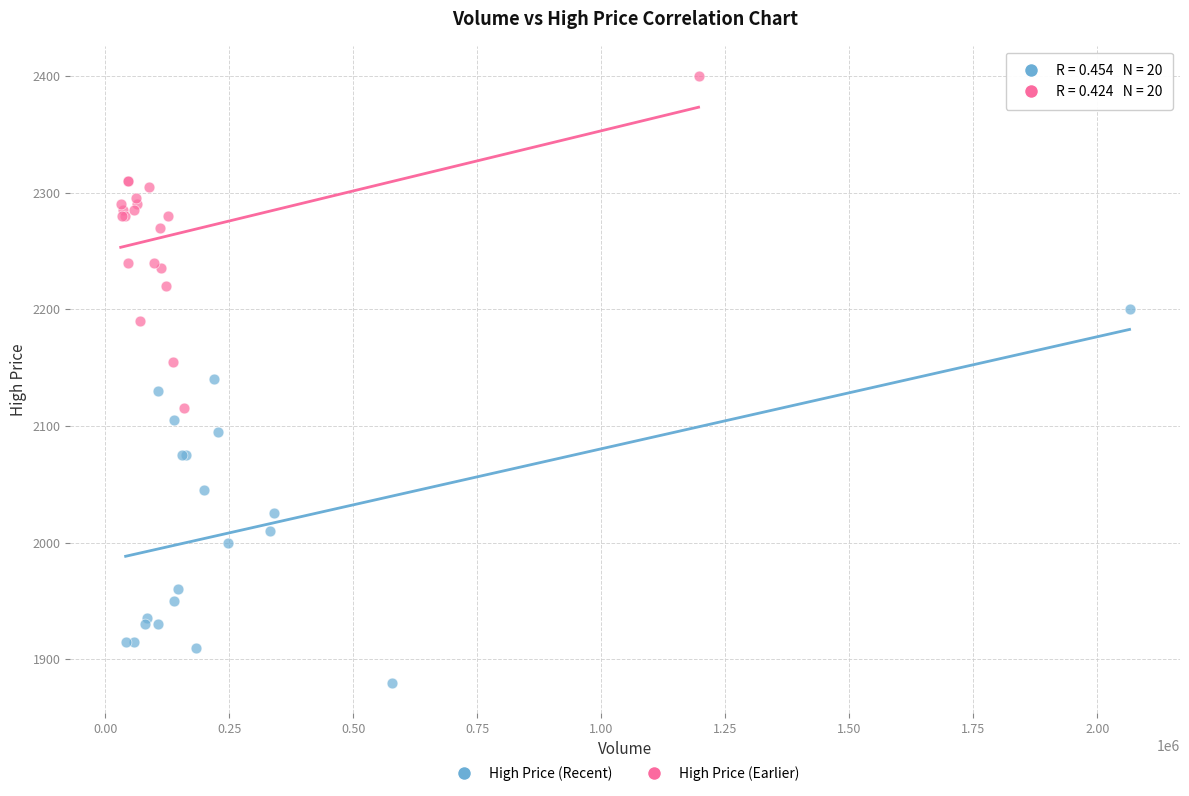

Which series contains the lowest Y value?

High Price (Recent)